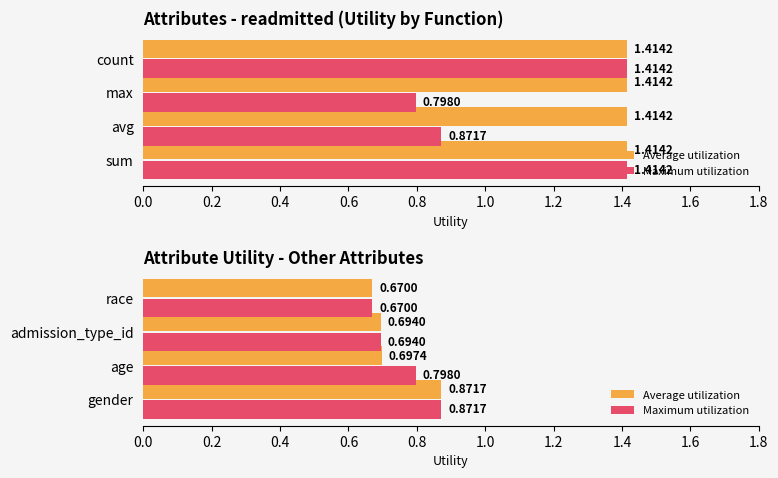

How many Maximum utilization values are between 0 and 1?

4